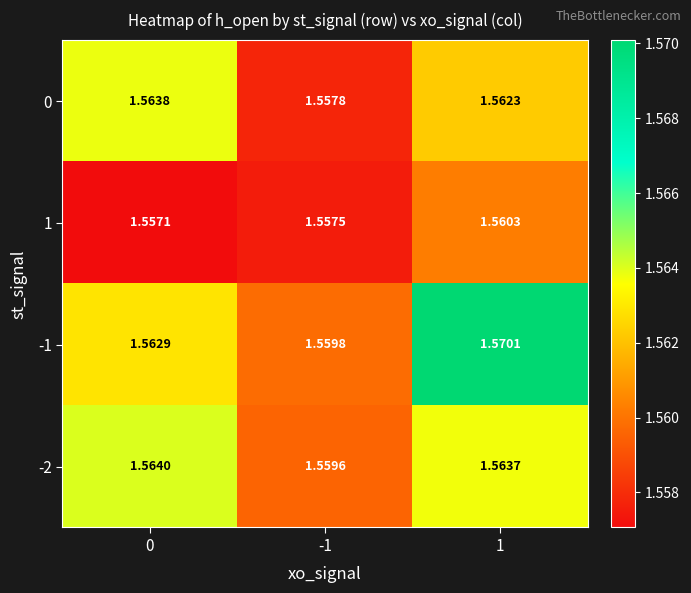

Which series has the largest range (max minus min)?

-1